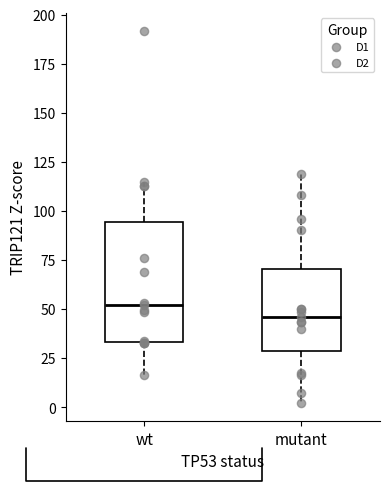

Which box is the tallest, from its lower edge to its upper edge?

wt